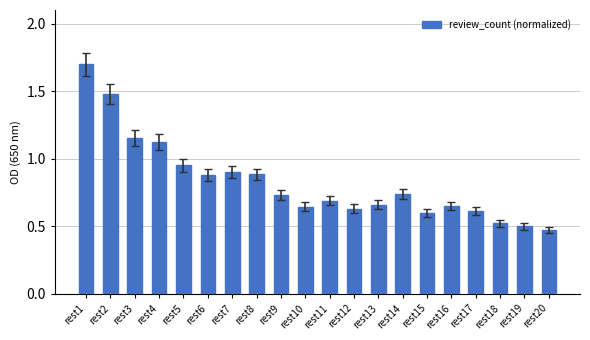

True or false: the data shows 0.5 at rest20.

True